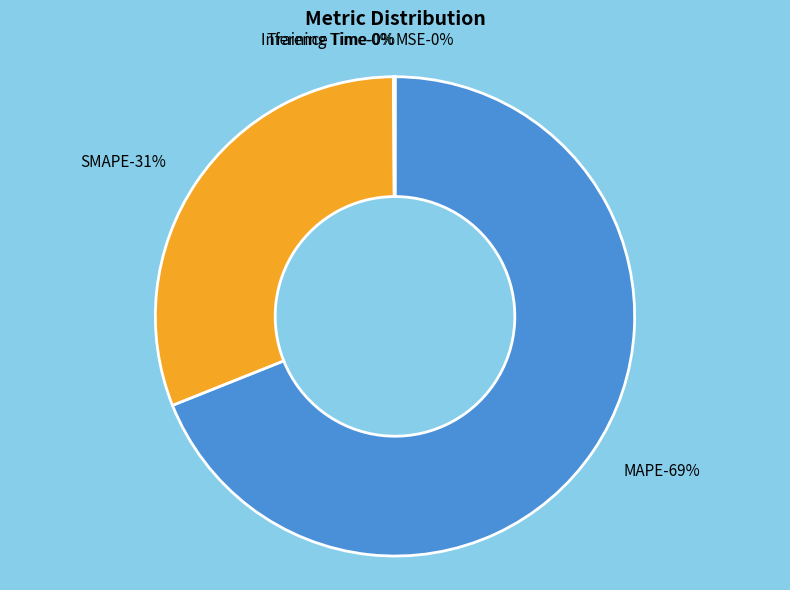

How many segments does this pie chart have?

5